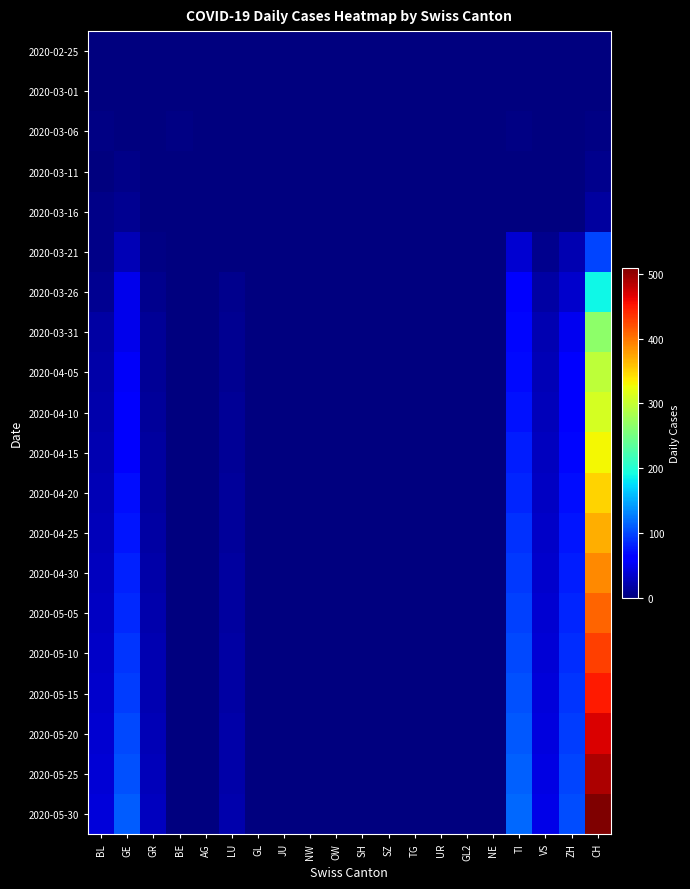

Which series has the largest range (max minus min)?

2020-05-30